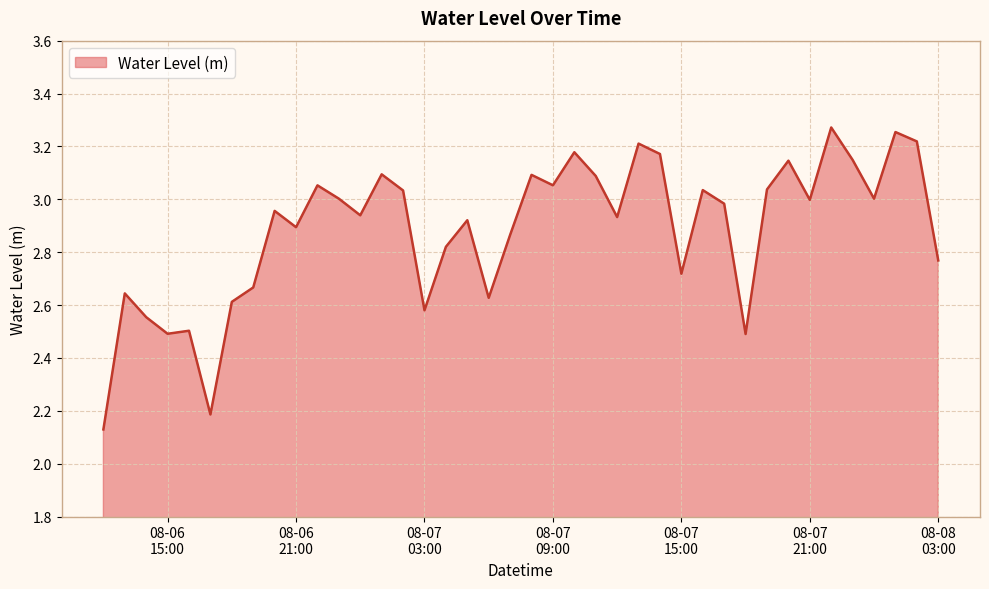

How many lines are shown in the chart?

1